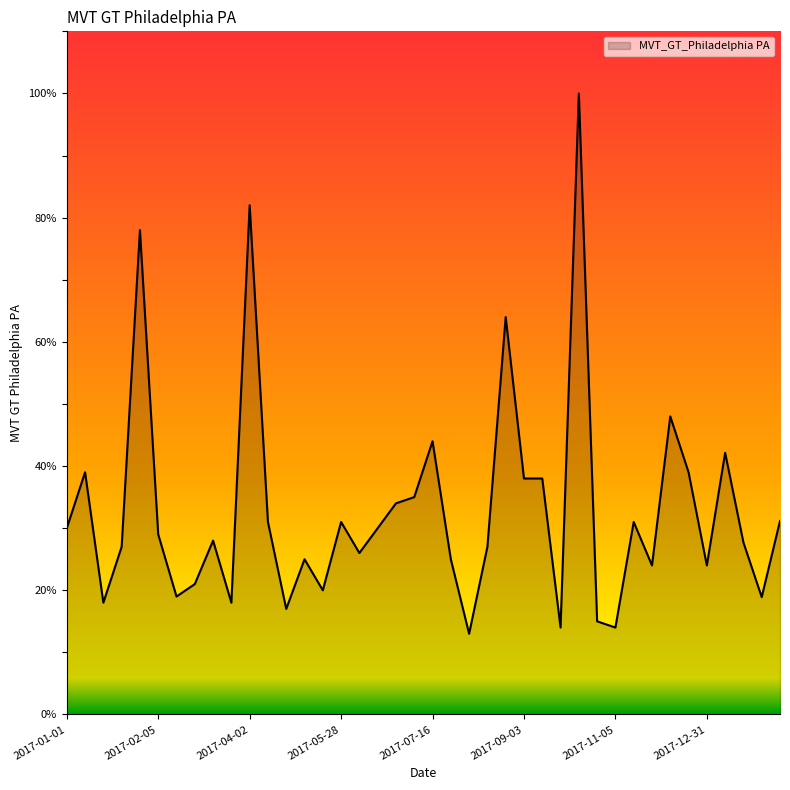

How many distinct data groups are displayed?

1